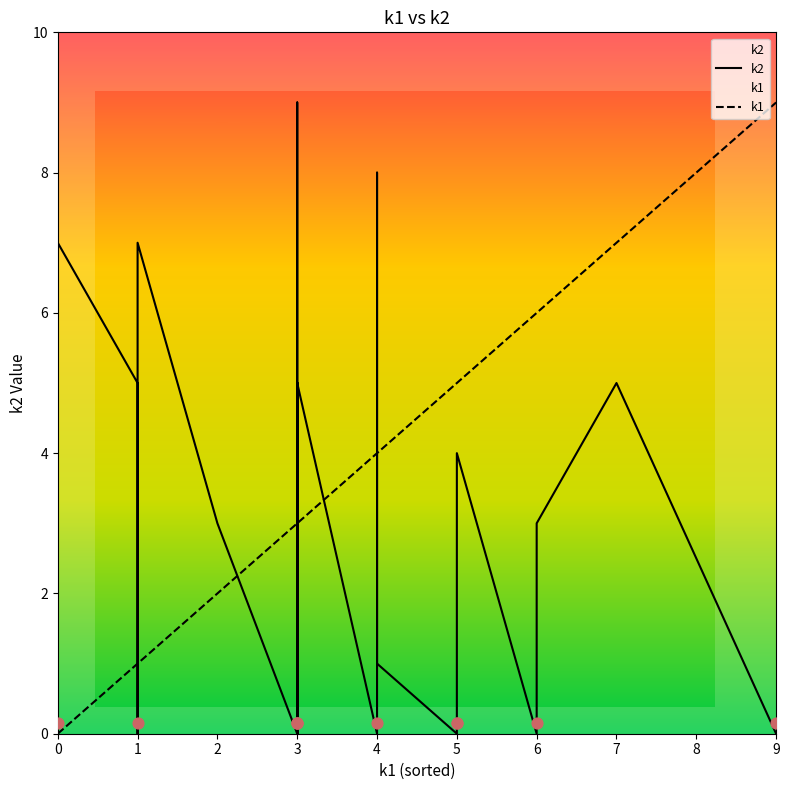

Which series has the largest total across all categories?

k2